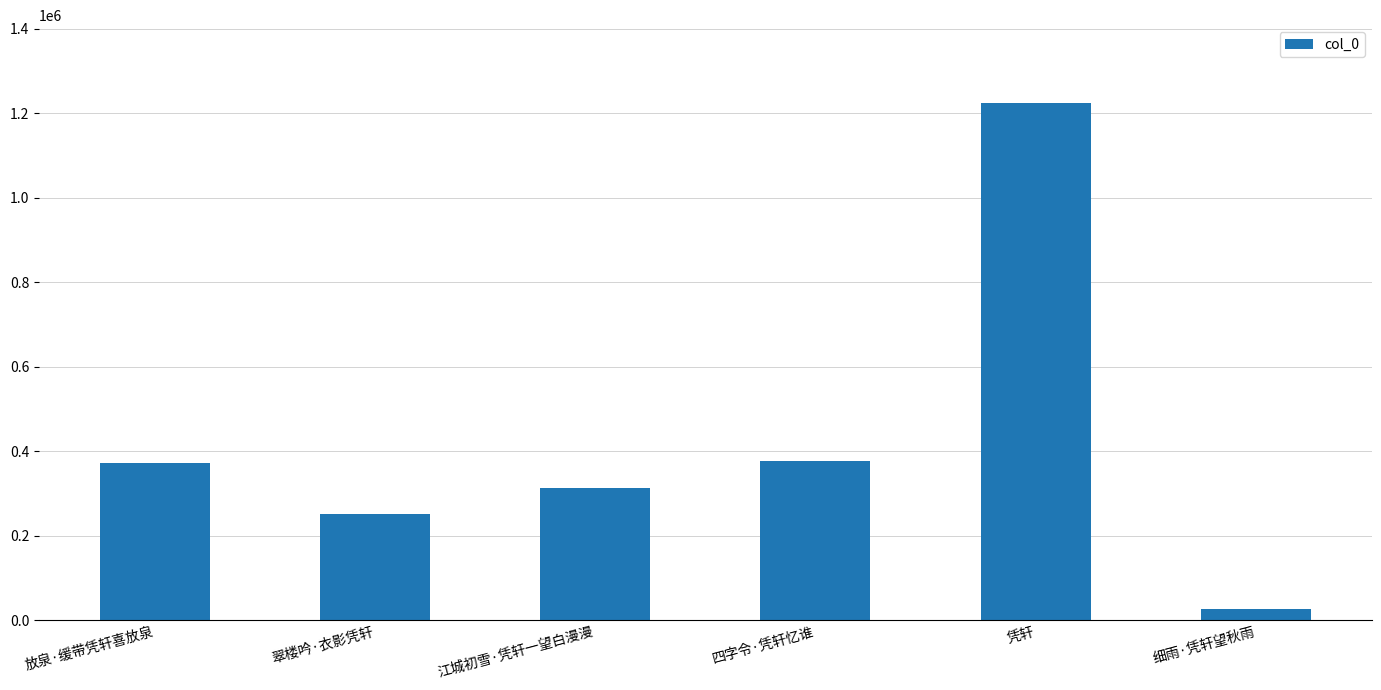

The value at 江城初雪·凭轩一望白漫漫 is 311694. True or false?

True